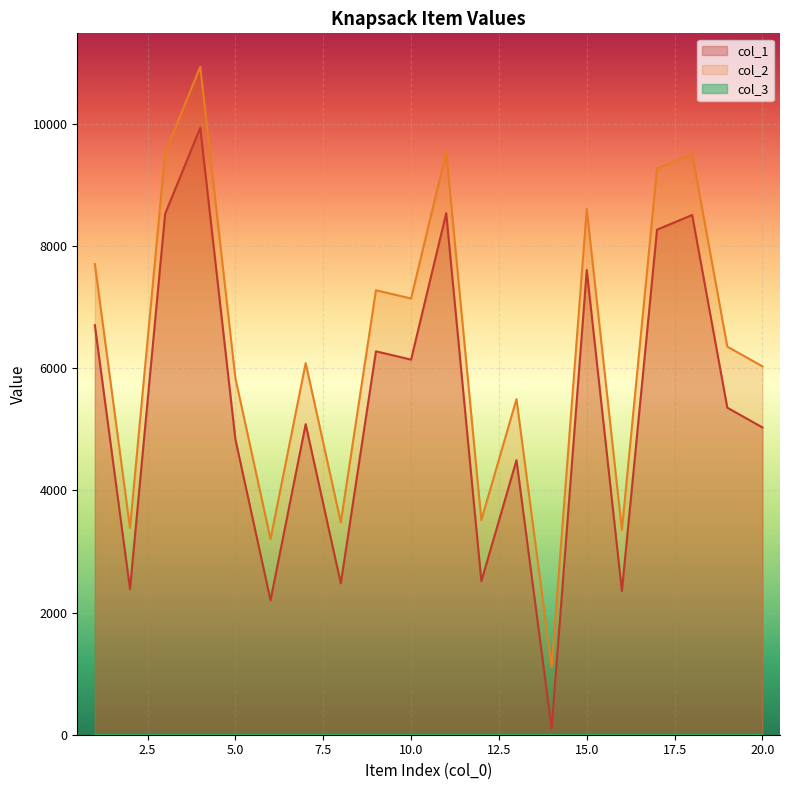

At which category is the sum across all series the highest?

4